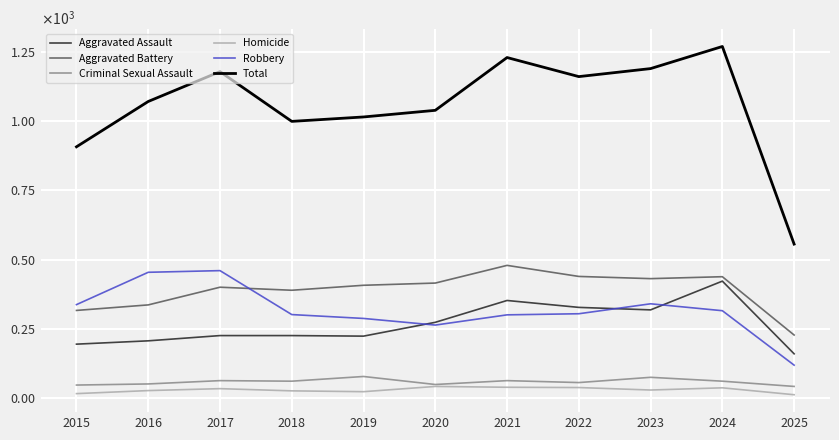

What are all the series names shown in the legend?

Aggravated Assault, Aggravated Battery, Criminal Sexual Assault, Homicide, Robbery, Total